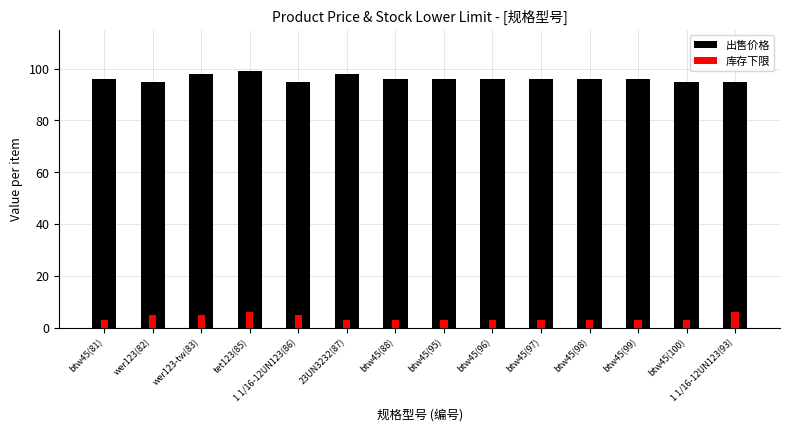

List the series in order of their overall mean, highest first.

出售价格, 库存下限